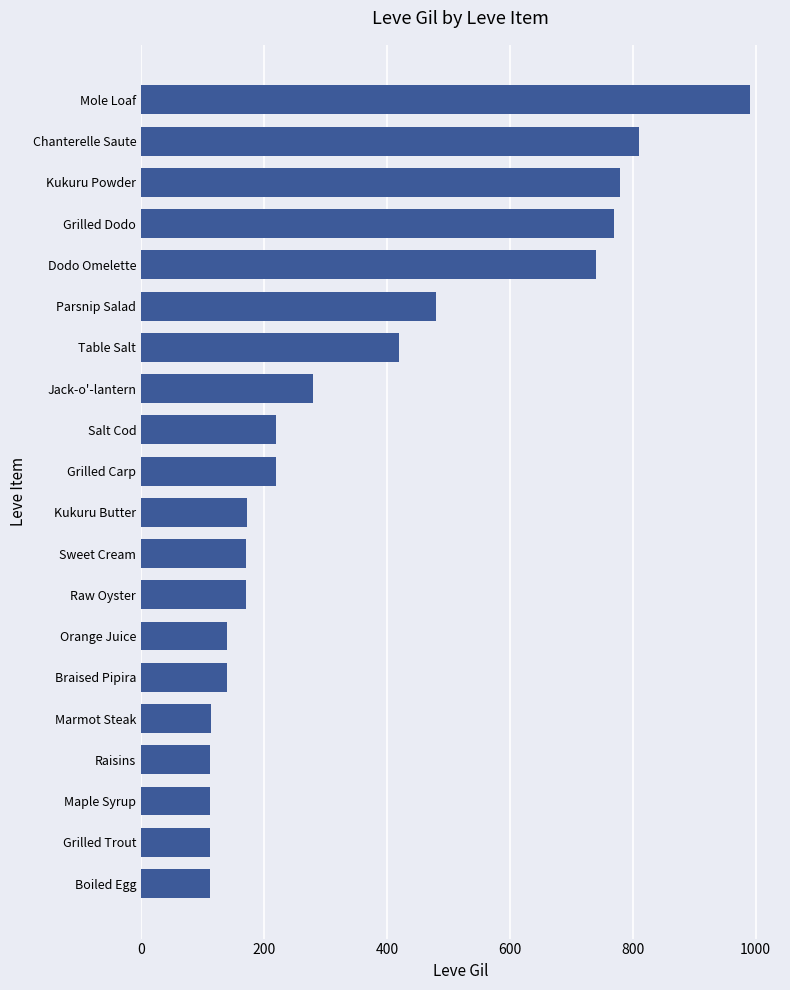

The value at Raw Oyster is 170. True or false?

True